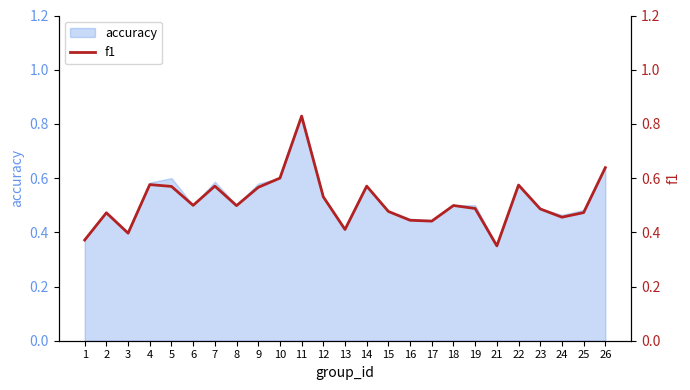

At which label does accuracy reach its minimum?

21